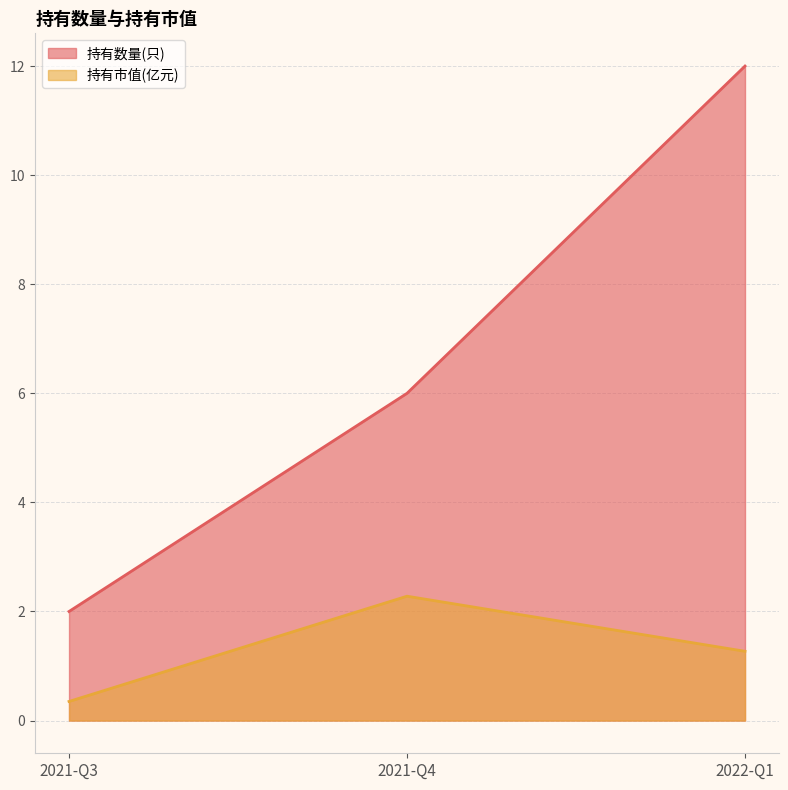

Rank the series by their average value, from highest to lowest.

持有数量(只), 持有市值(亿元)